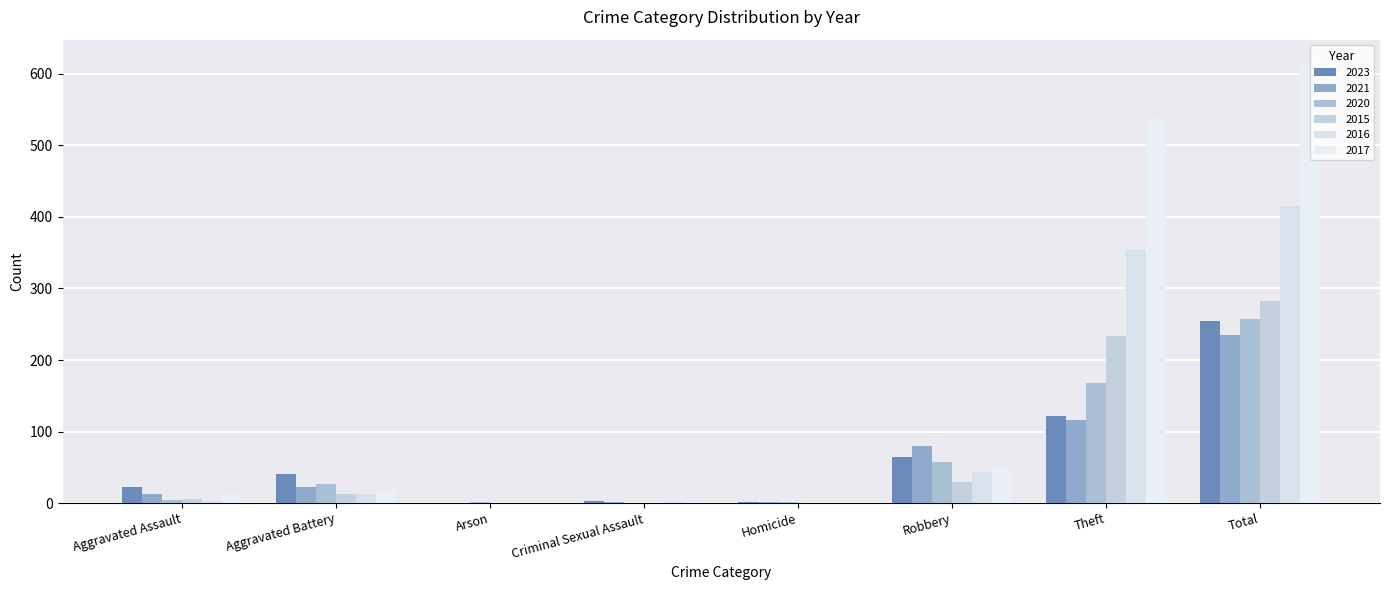

What is the difference between the 2023 values at Robbery and Theft?

58